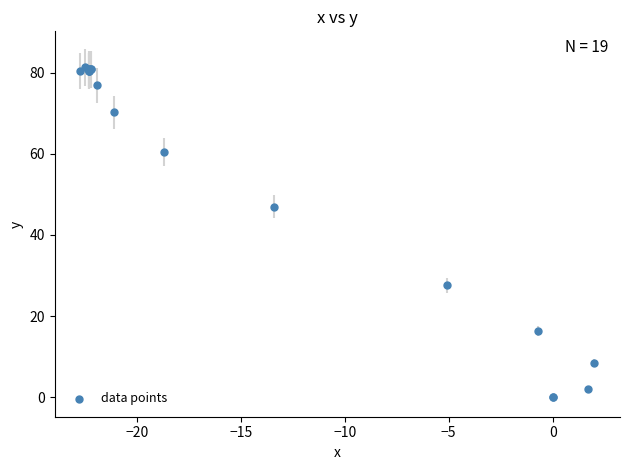

What Y value in the scatter plot is closest to 40?

47.0